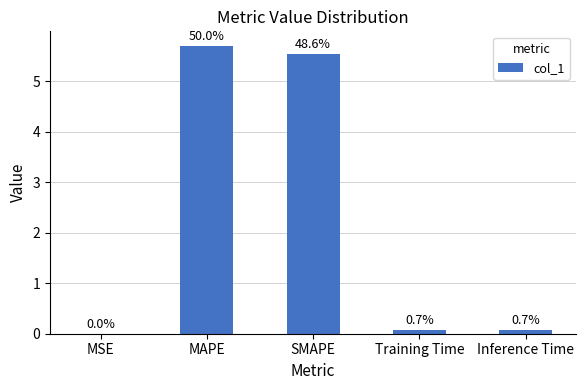

List the labels in order of value, largest first.

MAPE, SMAPE, Inference Time, Training Time, MSE